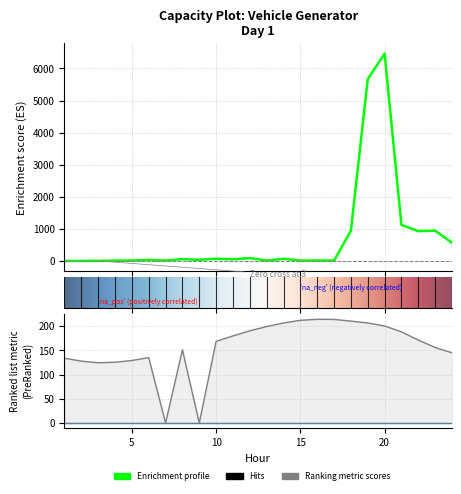

How many series are shown in this chart?

2